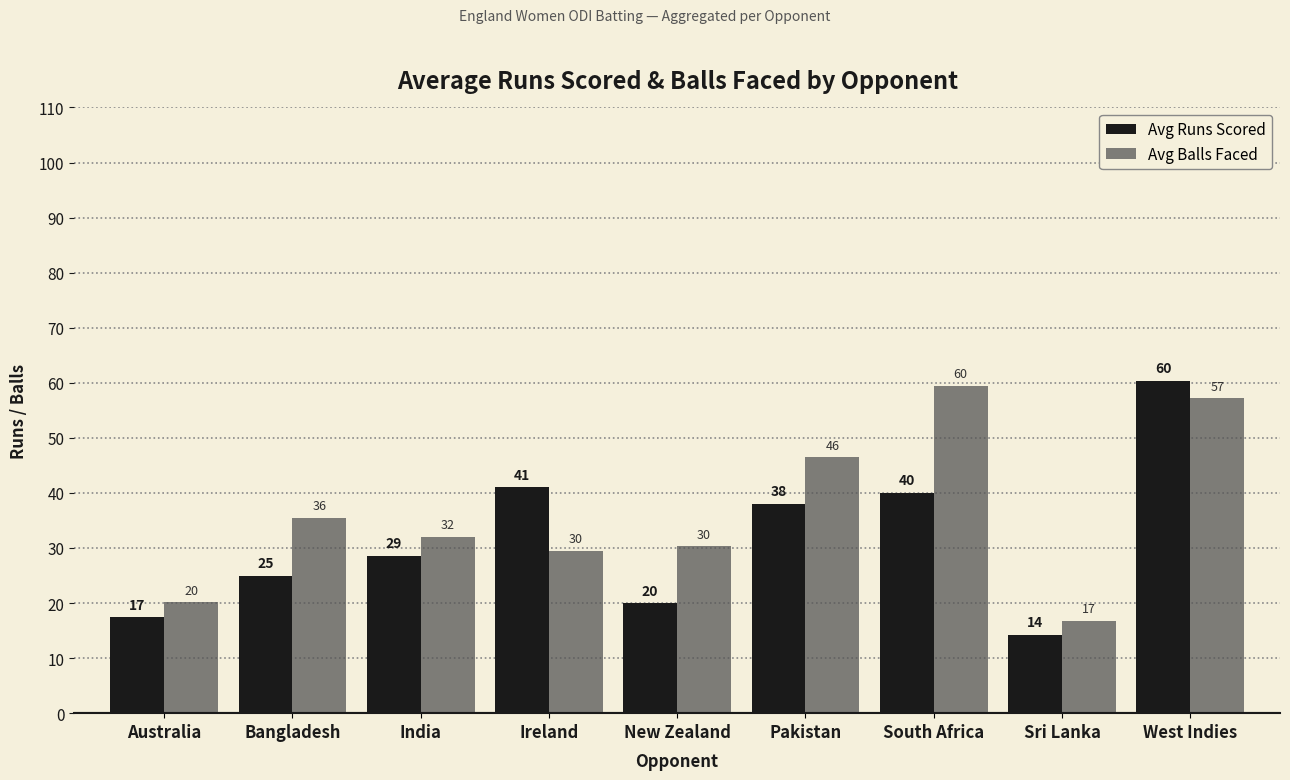

What is the difference between the Avg Runs Scored values at Sri Lanka and India?

14.4